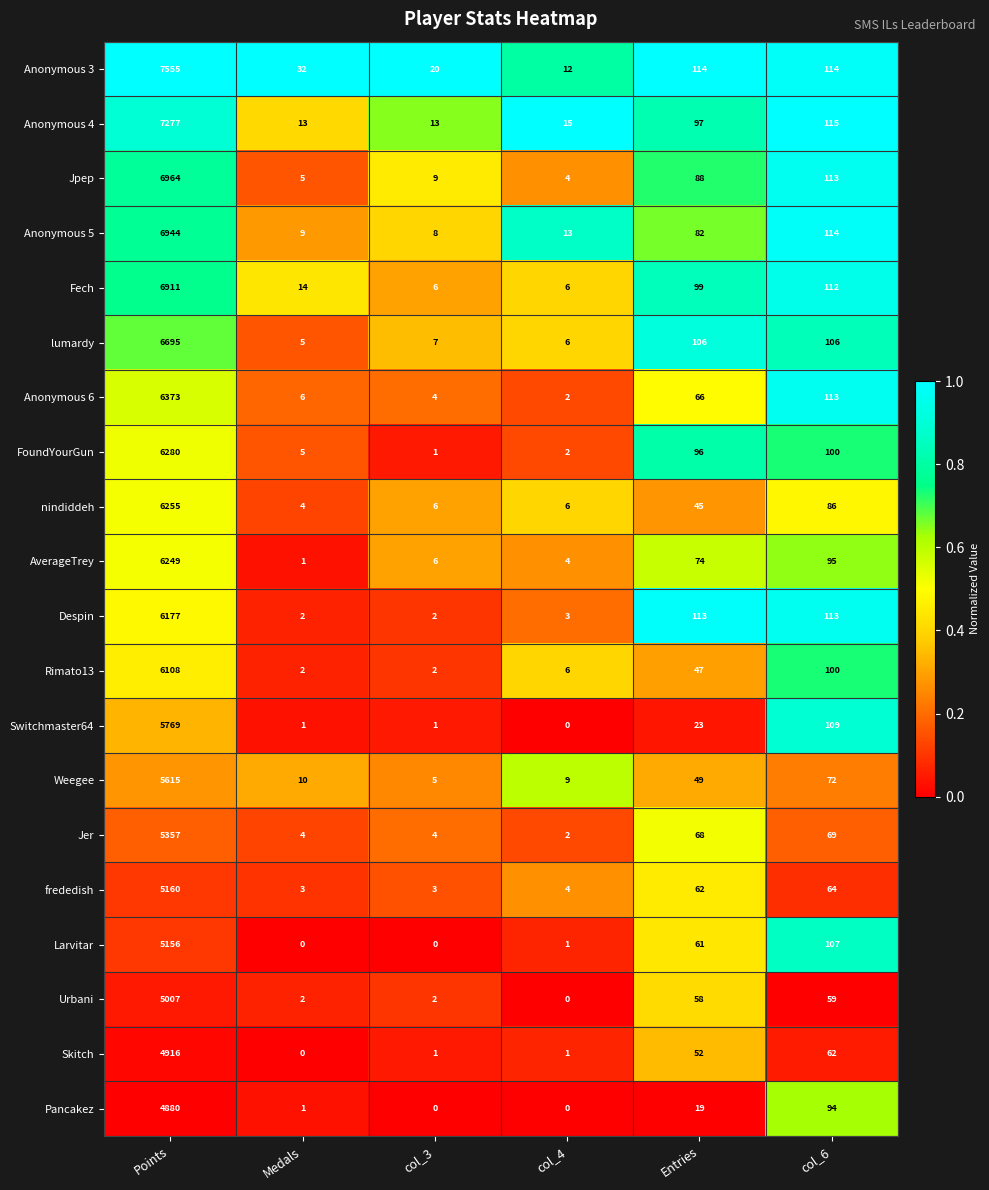

At how many categories does at least one series exceed 0?

6